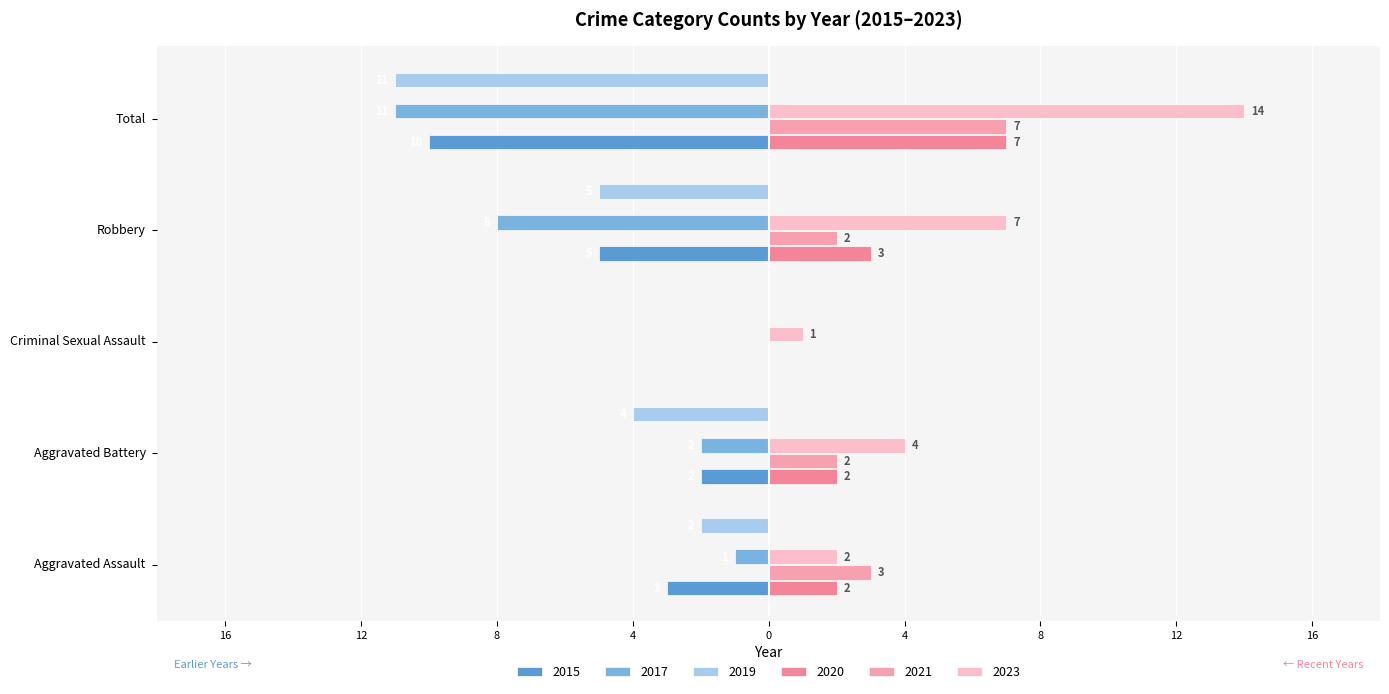

At which label does 2021 reach its peak?

Total